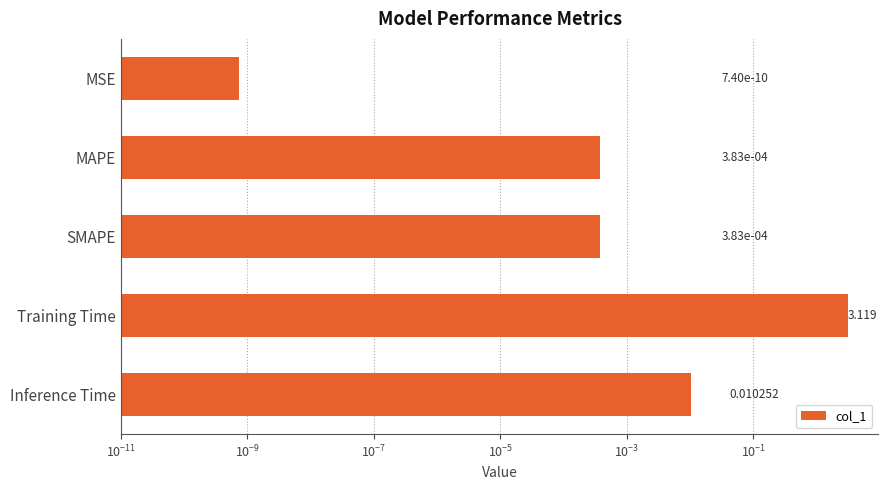

How many bars are there in total?

5